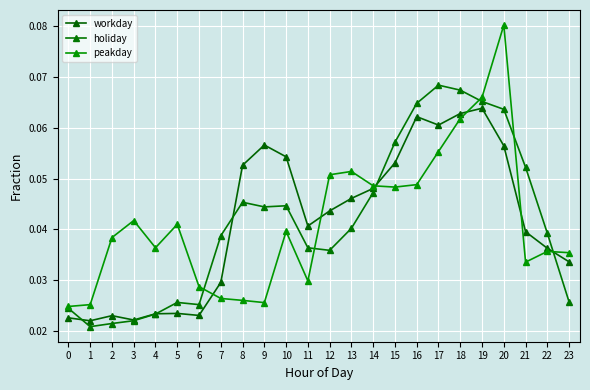

True or false: peakday has more than 0 points higher than both neighbors.

True